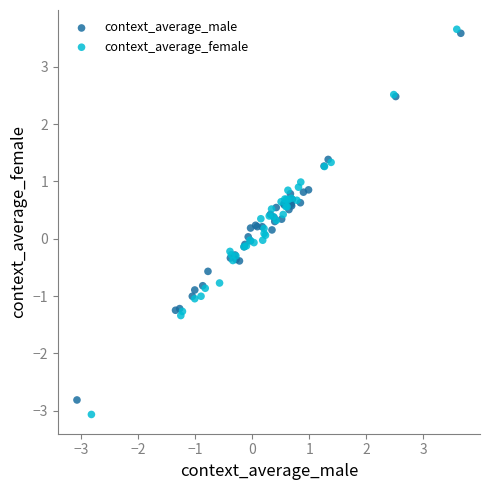

Which series contains the highest Y value?

context_average_female